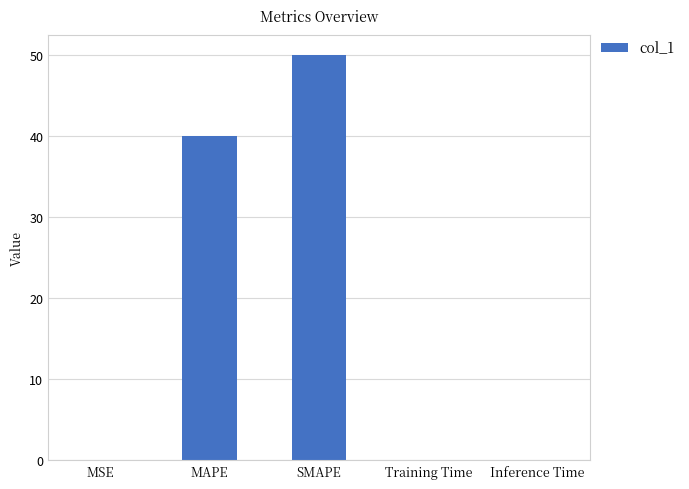

Between Training Time and MAPE, which is larger?

MAPE